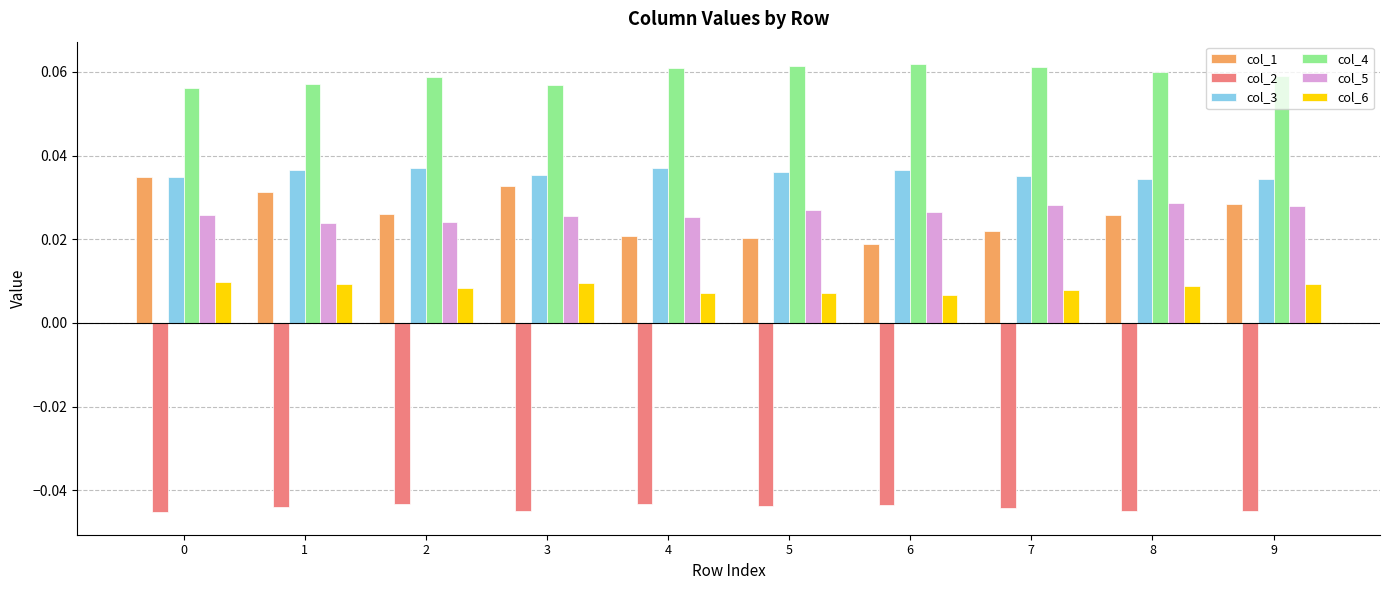

Which series has the largest range (max minus min)?

col_1